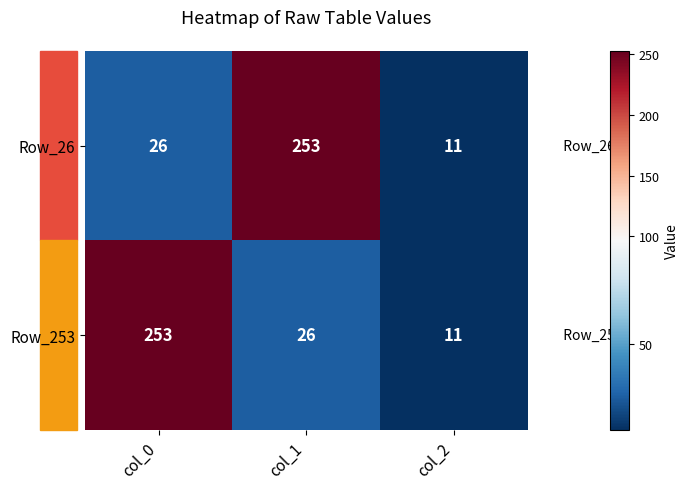

What is the total value across all series at col_2?

22